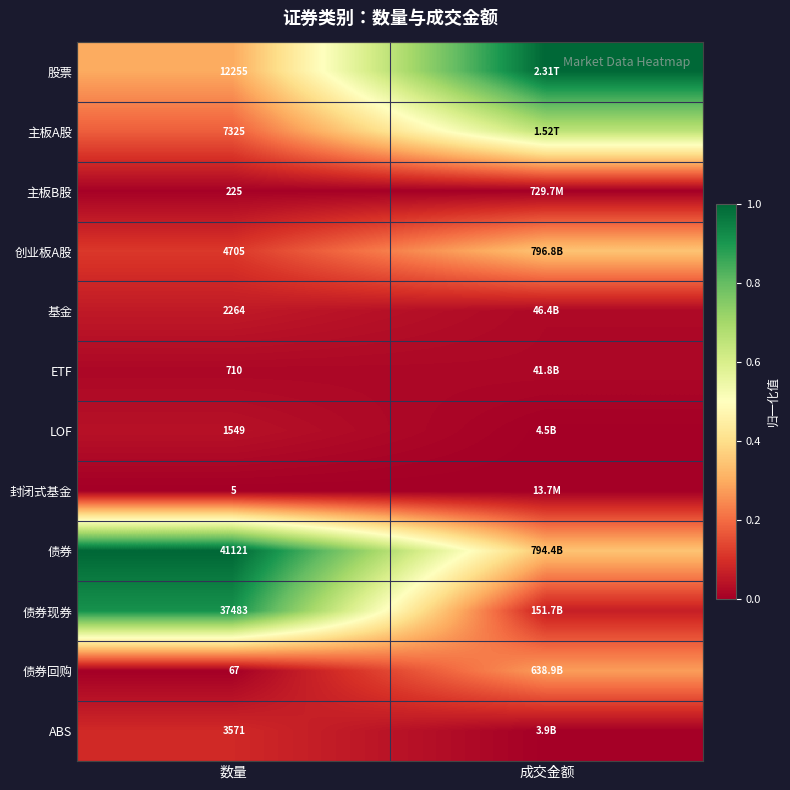

Is the value of 股票 at 数量 greater than the value of LOF at 数量?

Yes